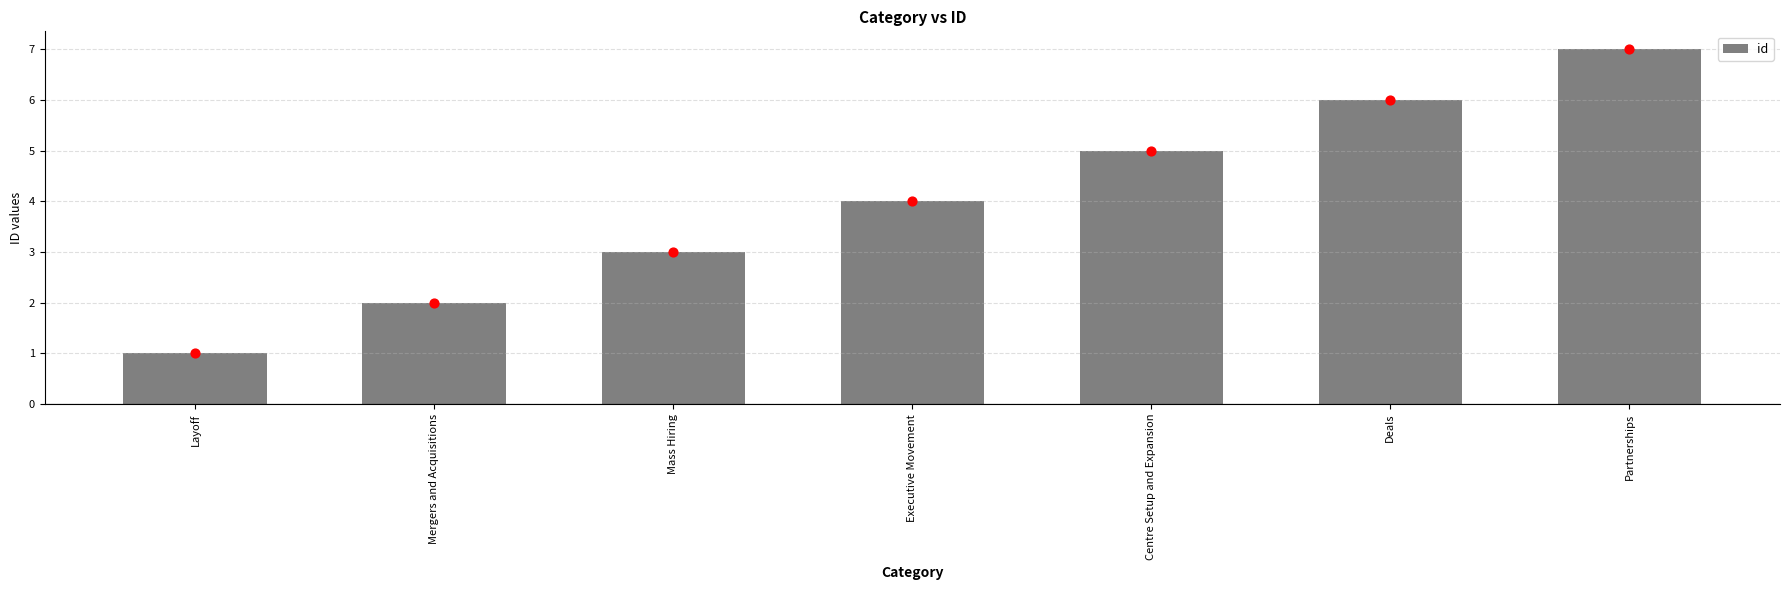

What is the change in value from Mass Hiring to Centre Setup and Expansion?

+2